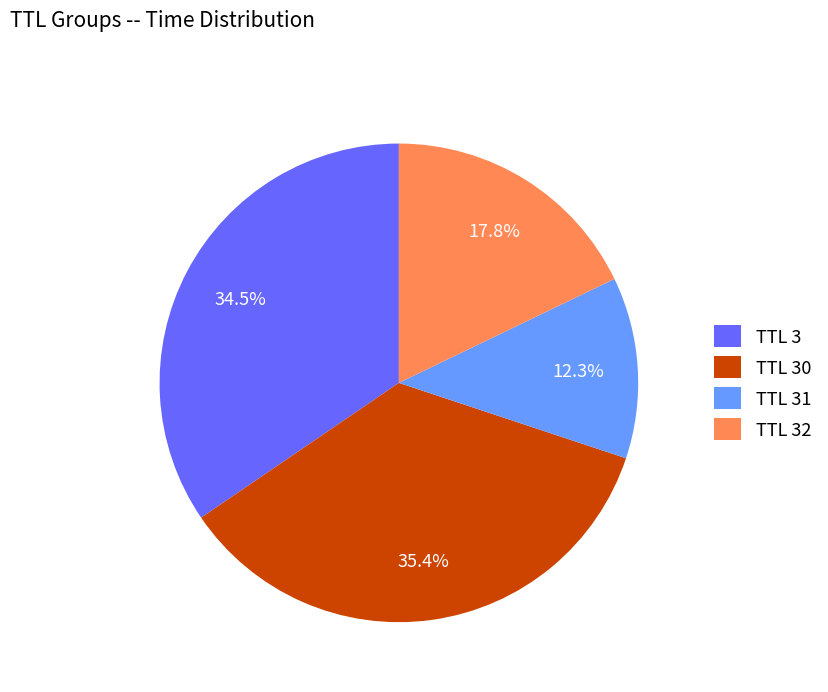

Approximately how many times larger is the value at TTL 32 compared to TTL 3?

0.5